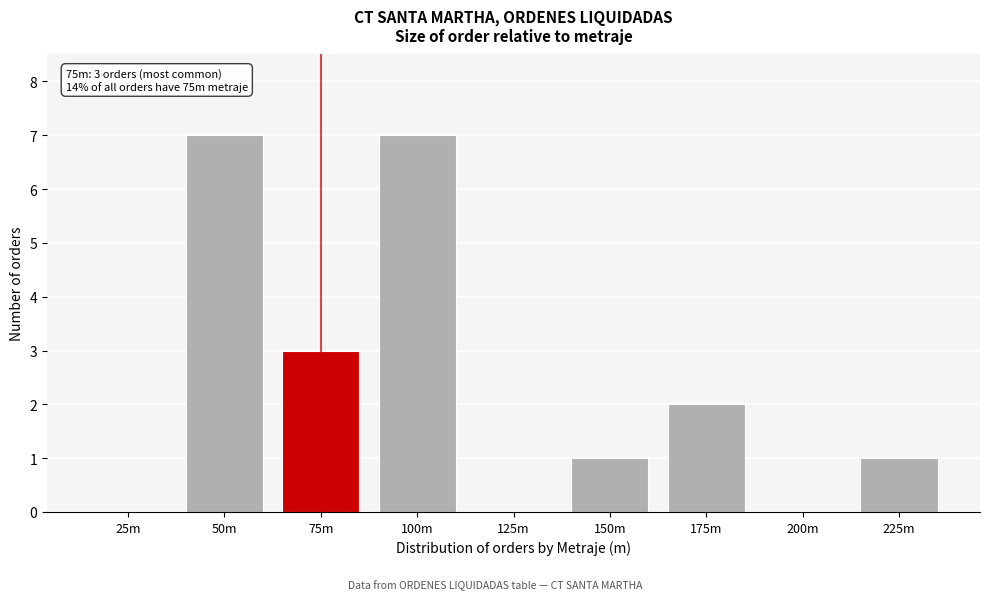

Reading left to right, what are all the values shown in this chart?

25m=0	50m=7	75m=3	100m=7	125m=0	150m=1	175m=2	200m=0	225m=1